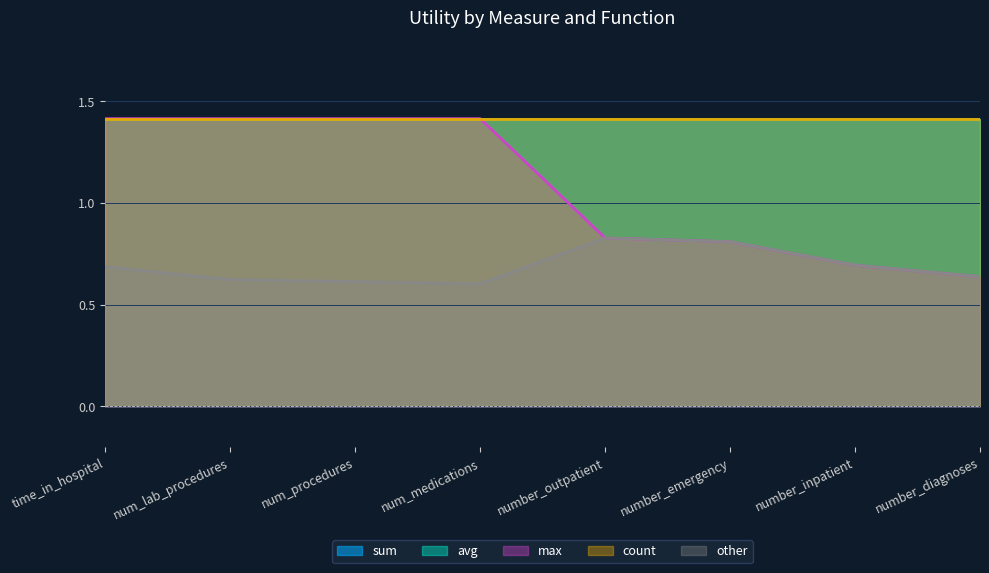

True or false: count has a value of 2.1 at number_diagnoses.

False